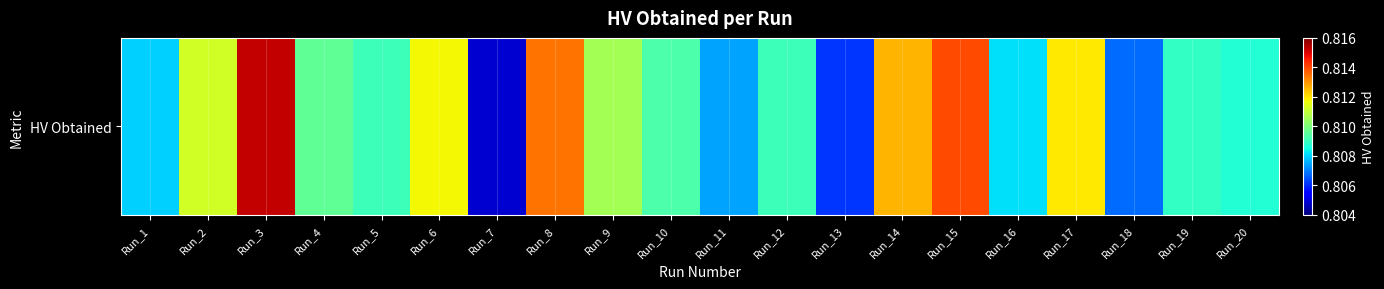

What is the minimum value shown in the chart?

0.8